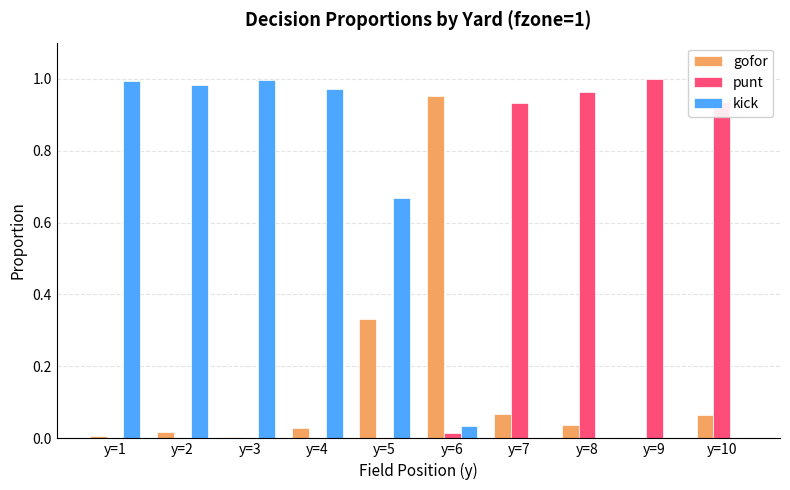

What is the sum of all kick values?

4.6